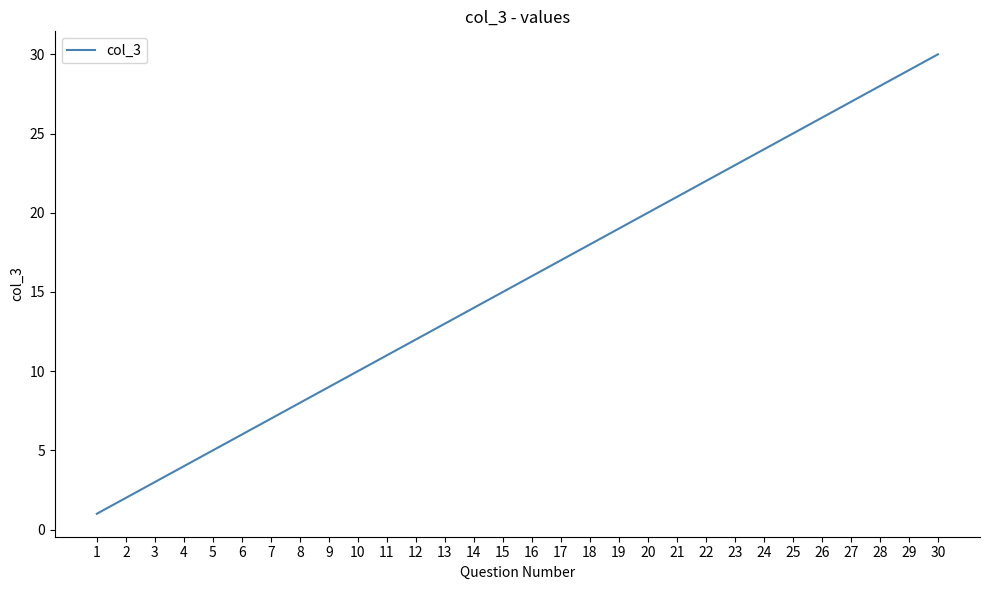

What is the change in value from 1 to 14?

+13